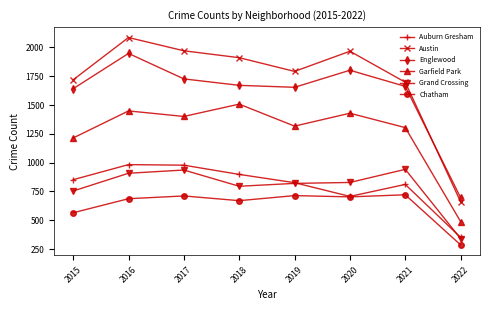

What is the difference between the second highest and second lowest values in the Chatham series?

149